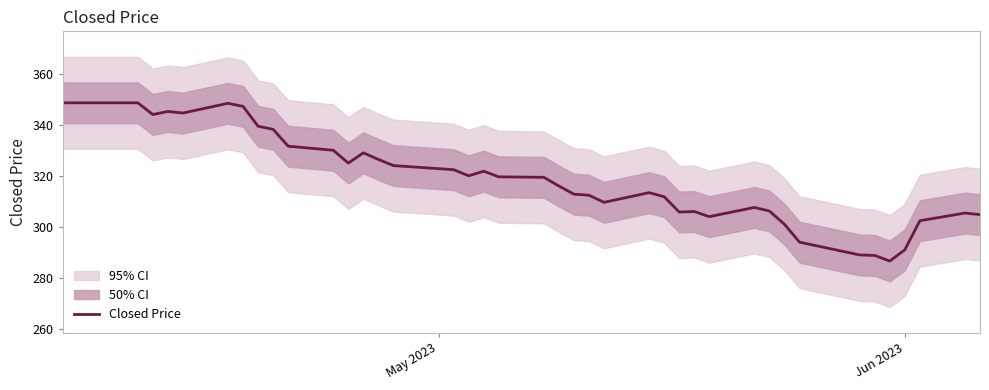

What is the maximum value for Closed Price?

348.6